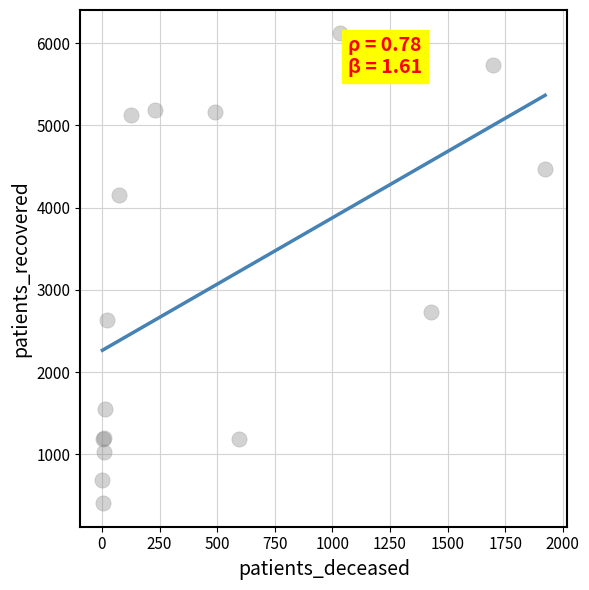

What Y value in the scatter plot is closest to 3261?

2732